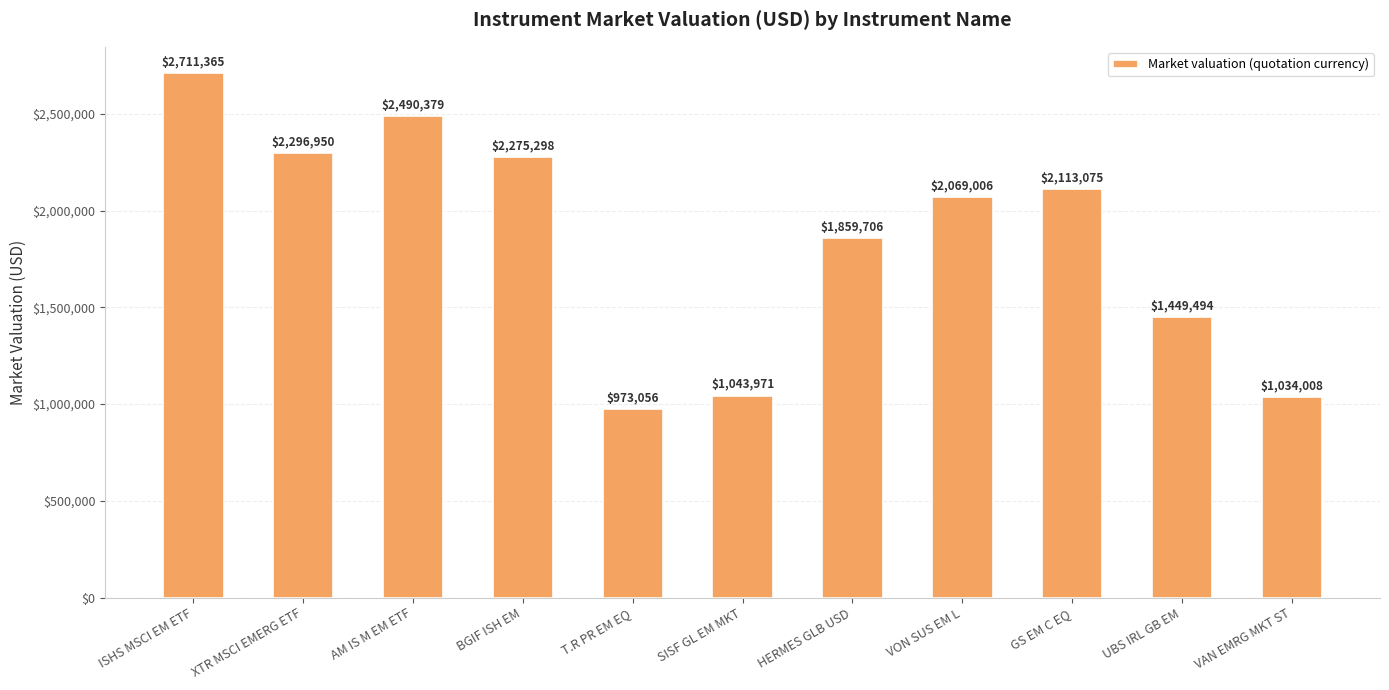

How many values are below 2069005?

5